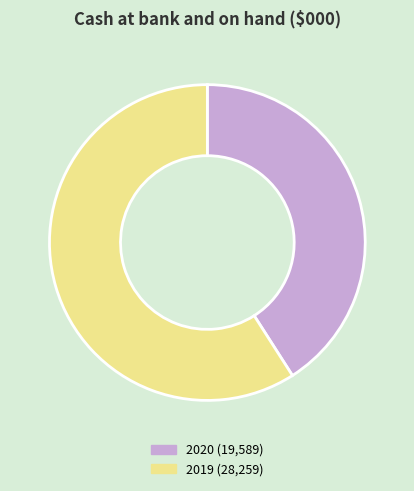

How many slices are in this pie chart?

2